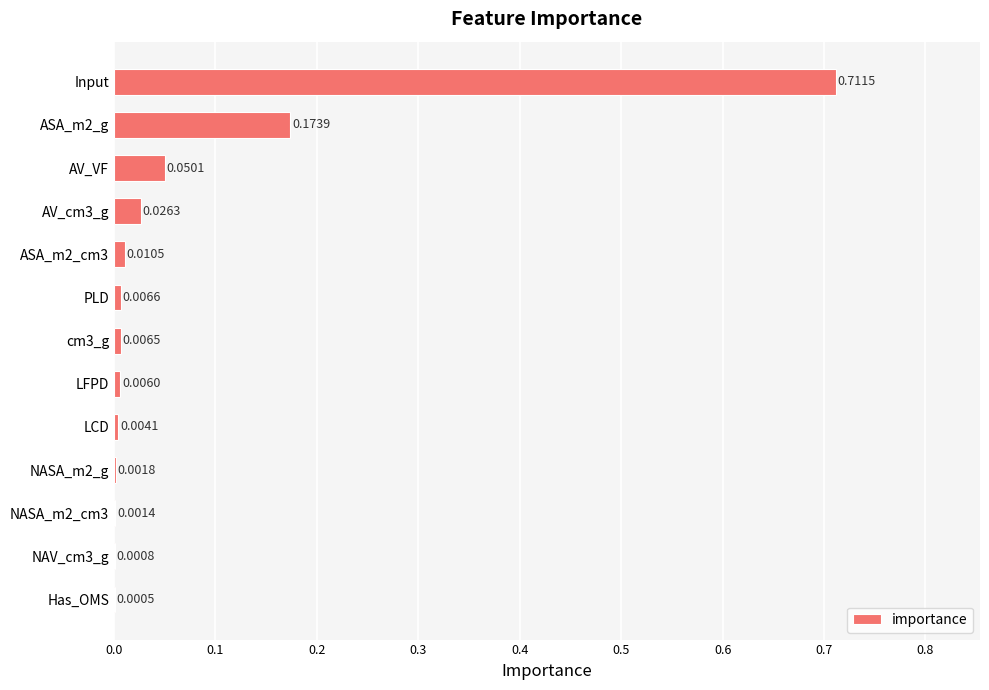

Between NASA_m2_cm3 and LCD, which is larger?

LCD